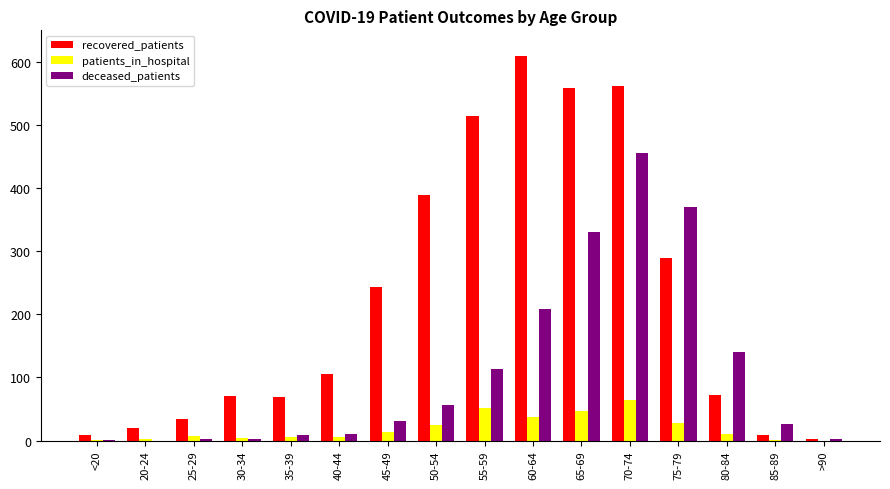

What is the total value across all series at 65-69?

936